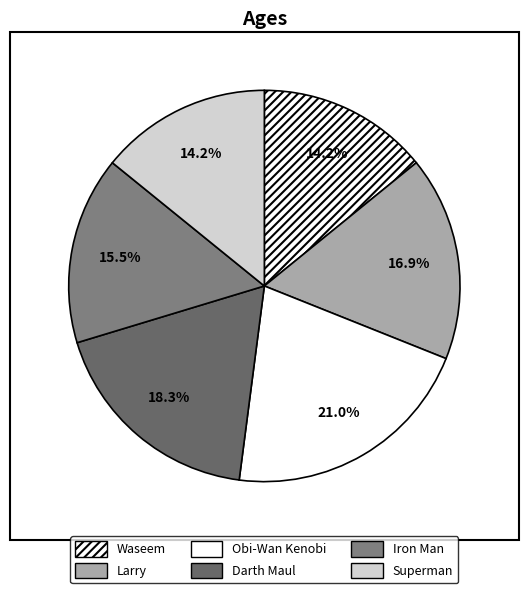

Is there any slice that represents more than half of the pie?

No